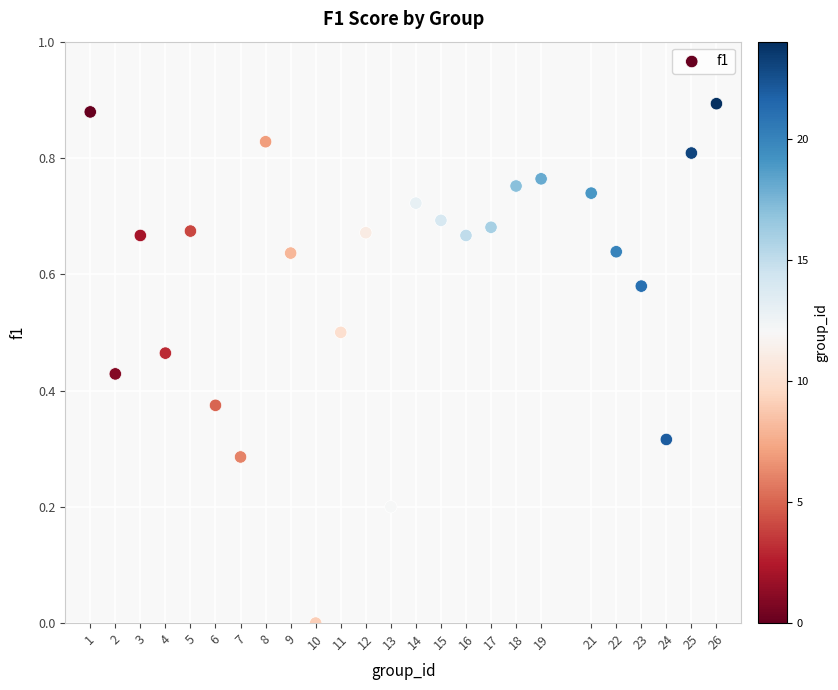

What is the range of X values (max minus min)?

25.0